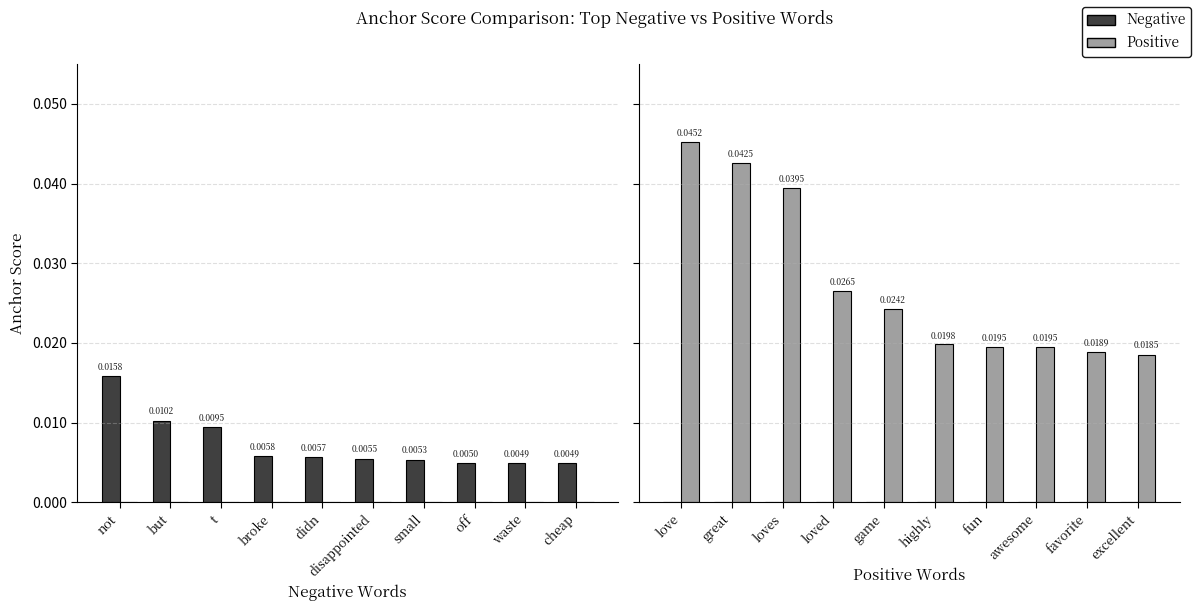

Rank the series by their average value, from lowest to highest.

Negative, Positive